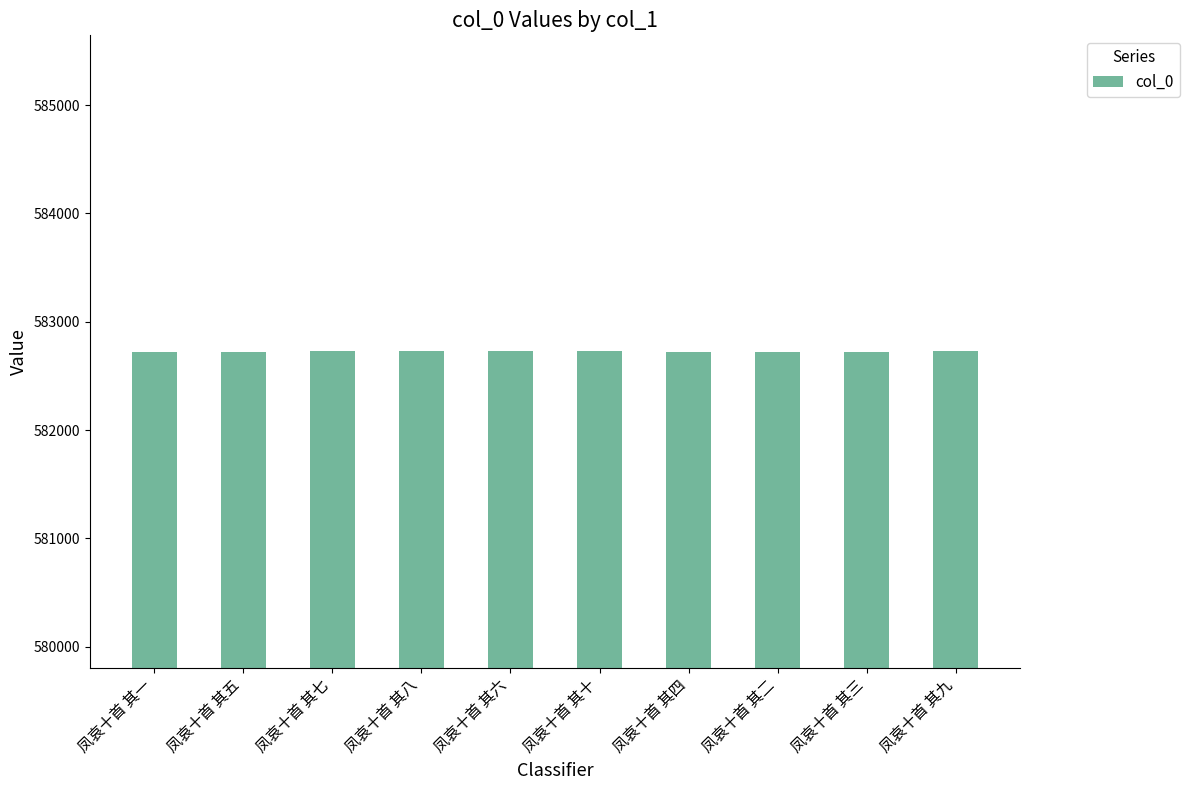

Is it true that the value at 凤哀十首 其九 is 582729?

True